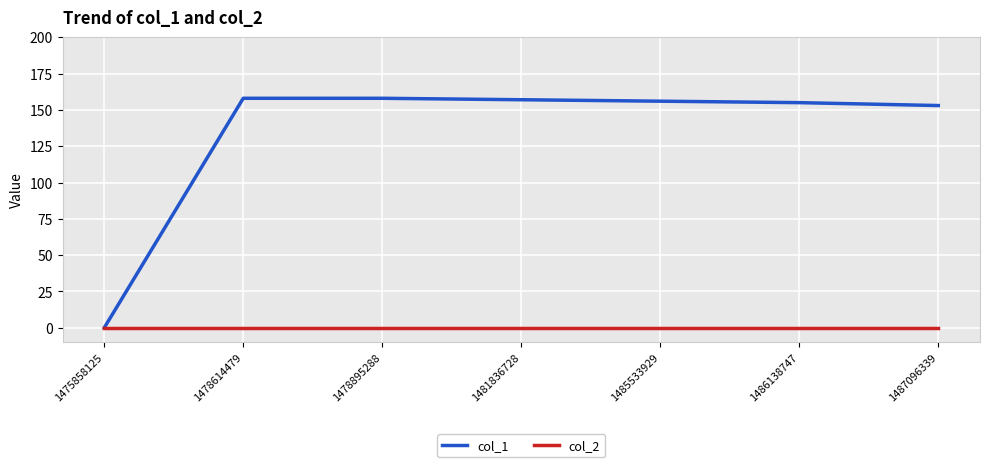

What is the difference between the highest and lowest values at 1478895288?

158